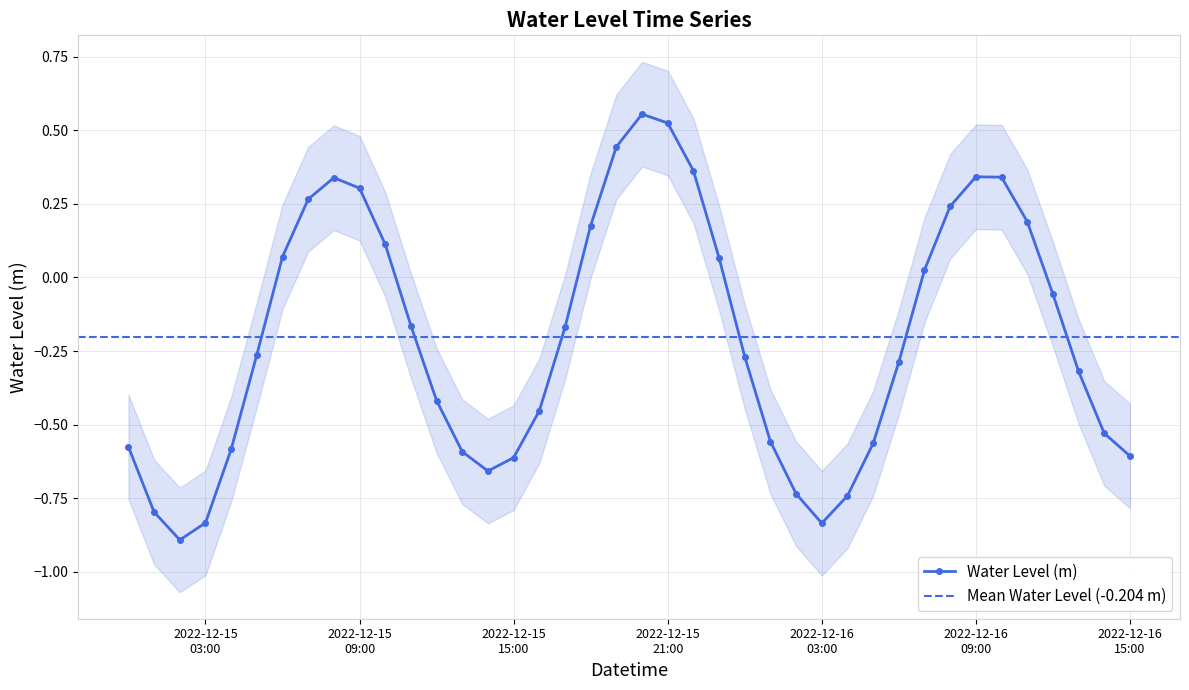

What is the maximum value shown in the chart?

0.6